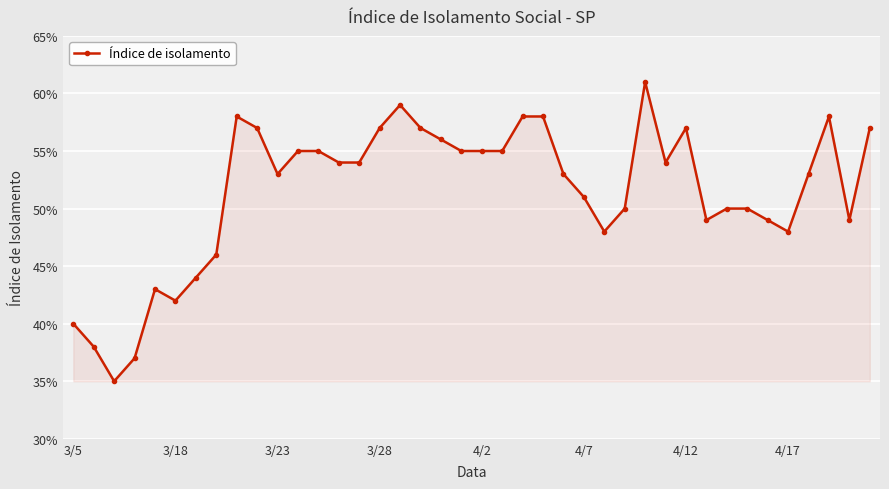

How many interior local peaks (higher than both neighbors) does the data have?

6